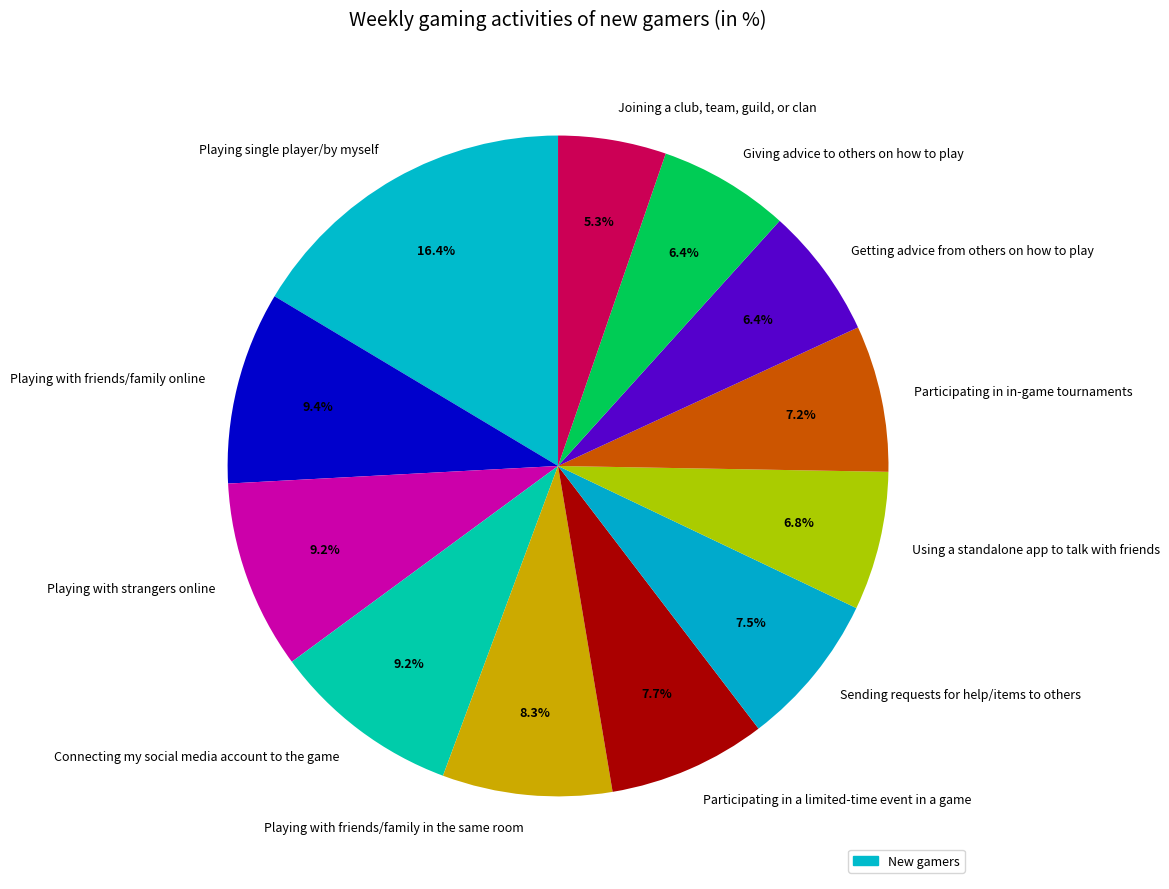

Combined, what portion of the pie is Playing single player/by myself and Using a standalone app to talk with friends?

23.2%